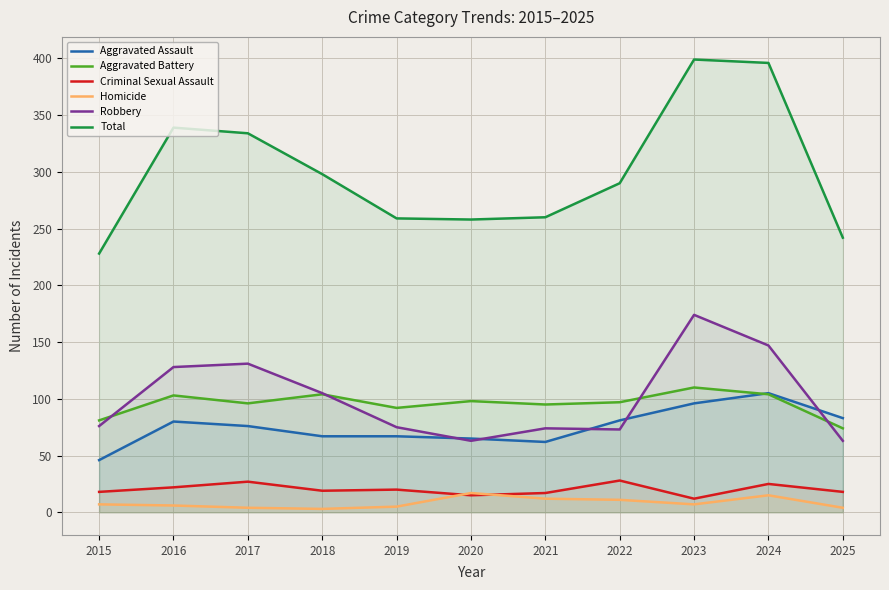

At which category does the chart reach its peak across all series?

2023